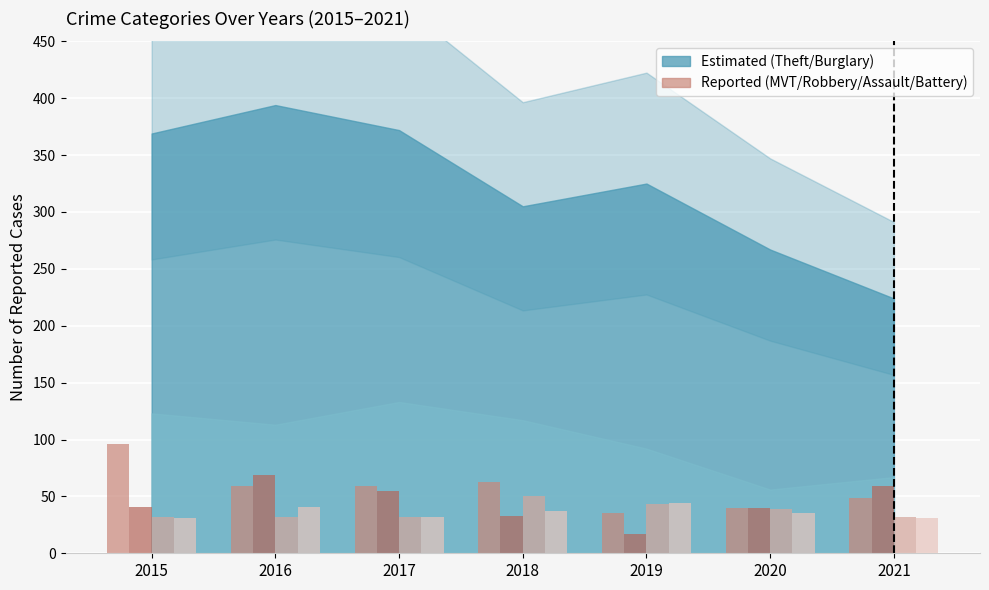

What is the maximum value shown in the chart?

96